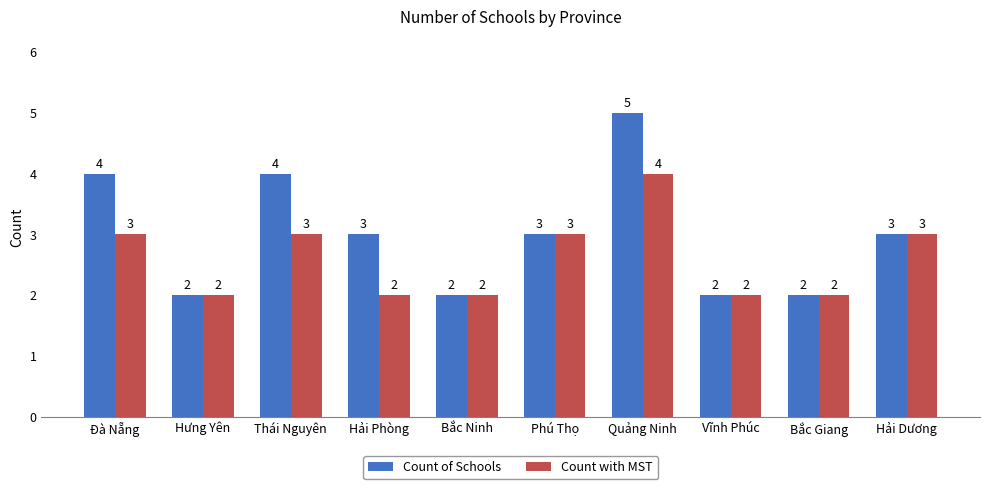

What are all the series names shown in the legend?

Count of Schools, Count with MST